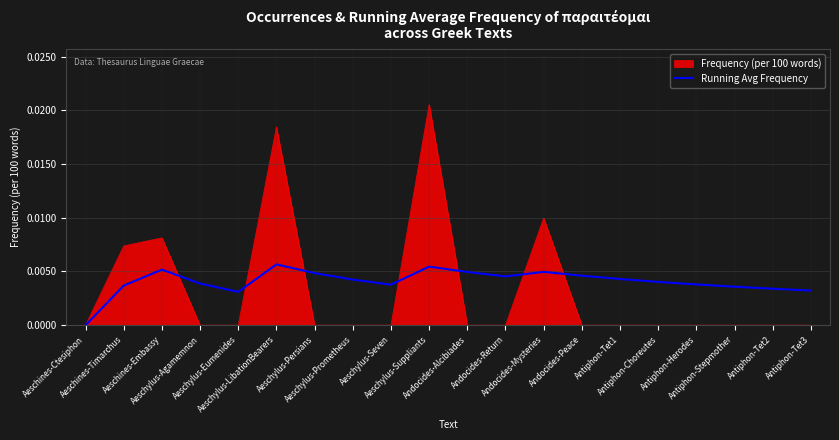

Which series has the largest range (max minus min)?

Frequency (per 100 words)